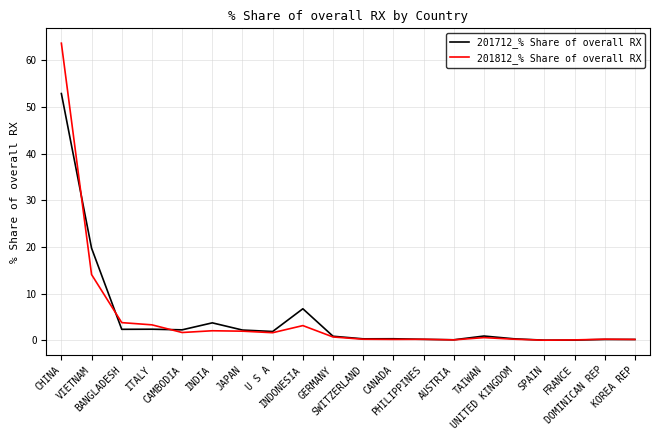

What is the greatest value displayed?

63.7